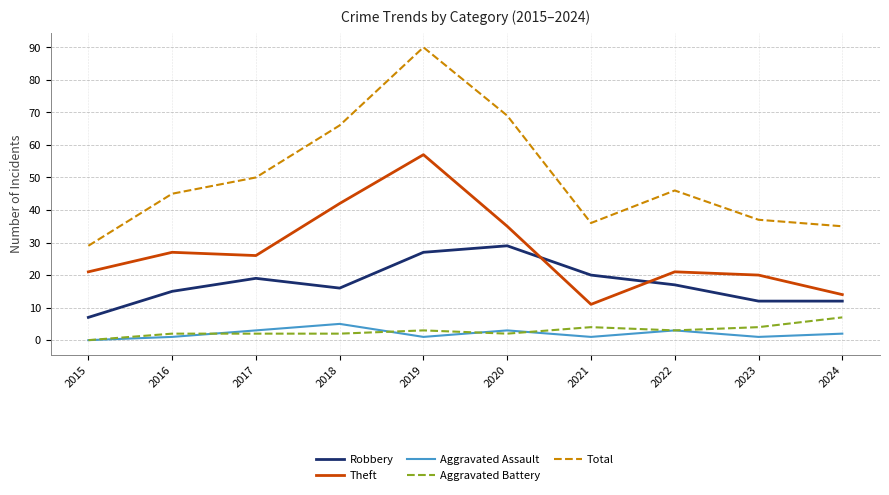

Reading left to right, list all the values displayed in this chart.

Robbery: 7	15	19	16	27	29	20	17	12	12
Theft: 21	27	26	42	57	35	11	21	20	14
Aggravated Assault: 0	1	3	5	1	3	1	3	1	2
Aggravated Battery: 0	2	2	2	3	2	4	3	4	7
Total: 29	45	50	66	90	69	36	46	37	35